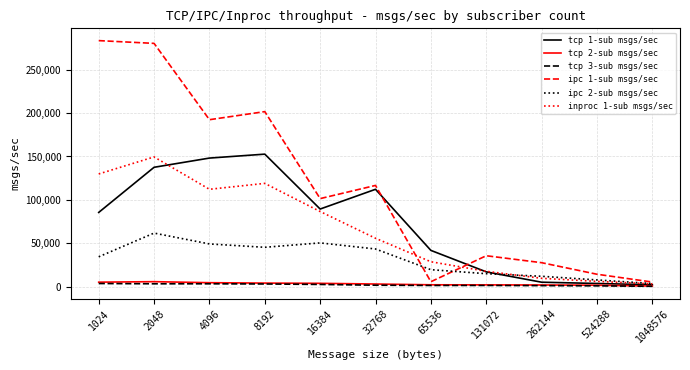

The value of inproc 1-sub msgs/sec at 8192 is 119048.0. True or false?

True